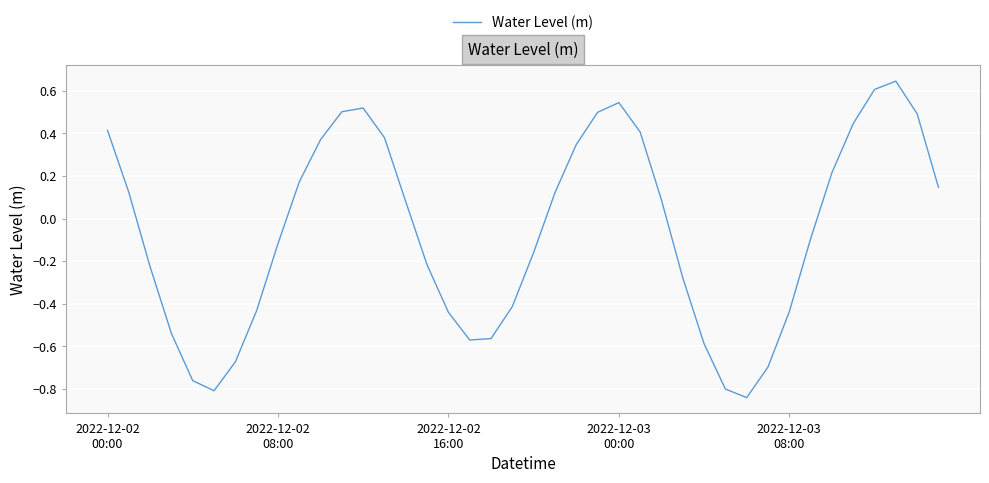

How many lines are shown in the chart?

1